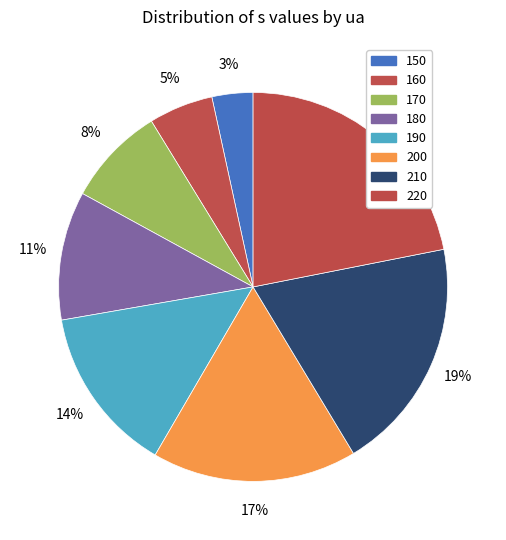

What percentage is the 220 slice, to the nearest percent?

22%